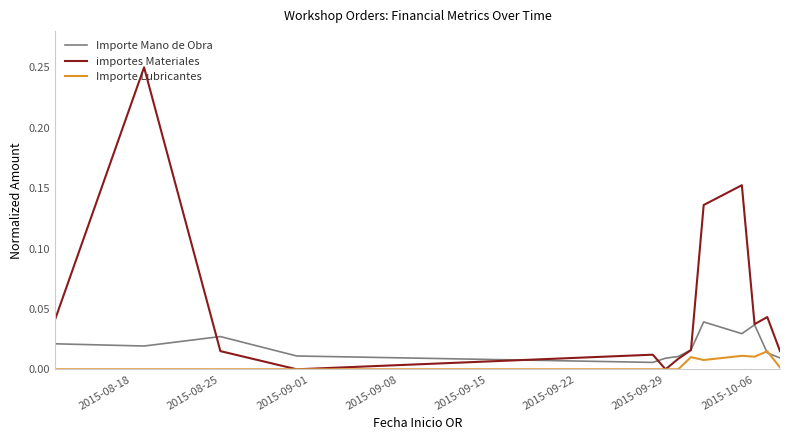

Which series has the largest range (max minus min)?

importes Materiales